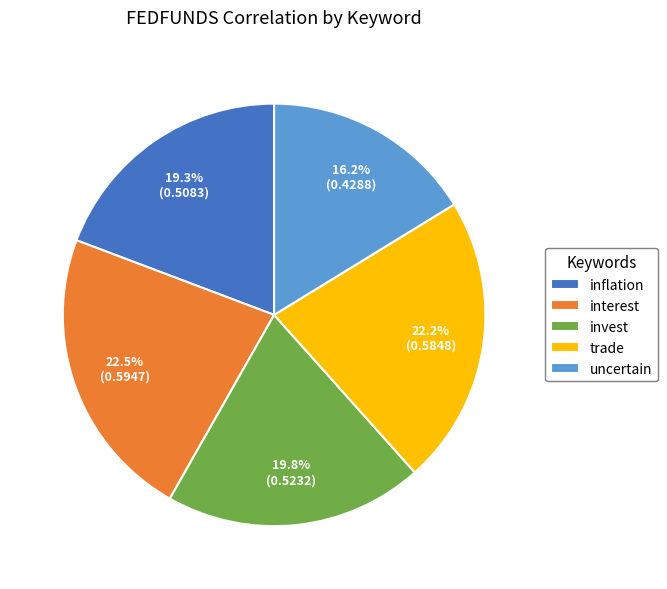

What percentage do inflation and interest together represent?

41.8%